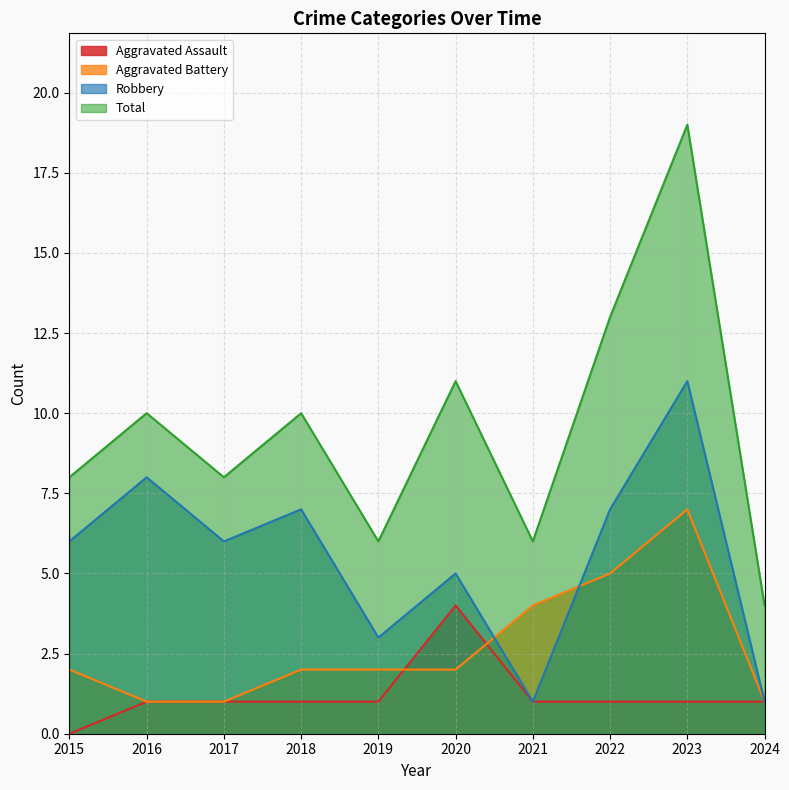

Between 2015 and 2019, which is larger?

2019